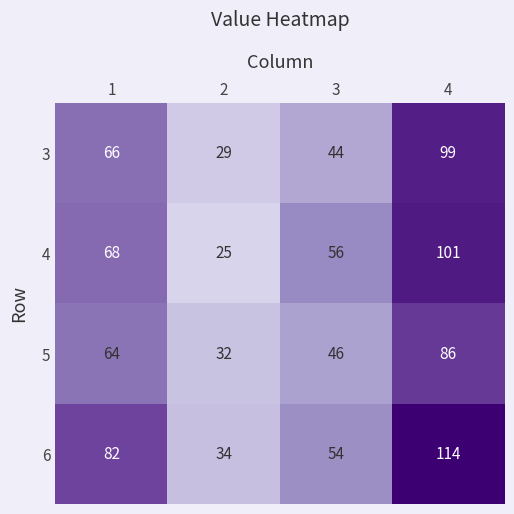

Is it true that 4 equals 101 at 4?

True